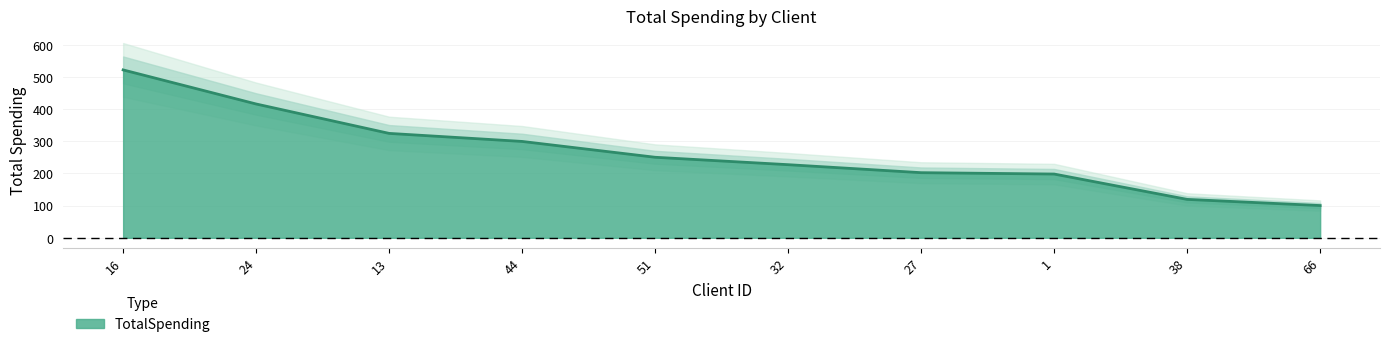

Count the number of categories in the chart.

10